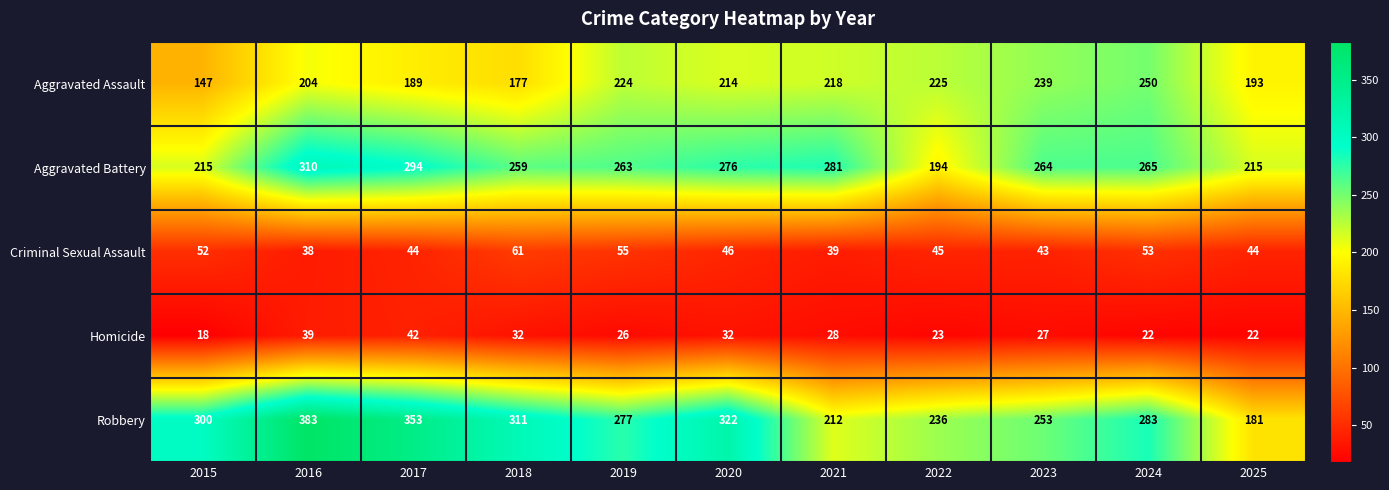

List the labels in order of Robbery value, largest first.

2016, 2017, 2020, 2018, 2015, 2024, 2019, 2023, 2022, 2021, 2025